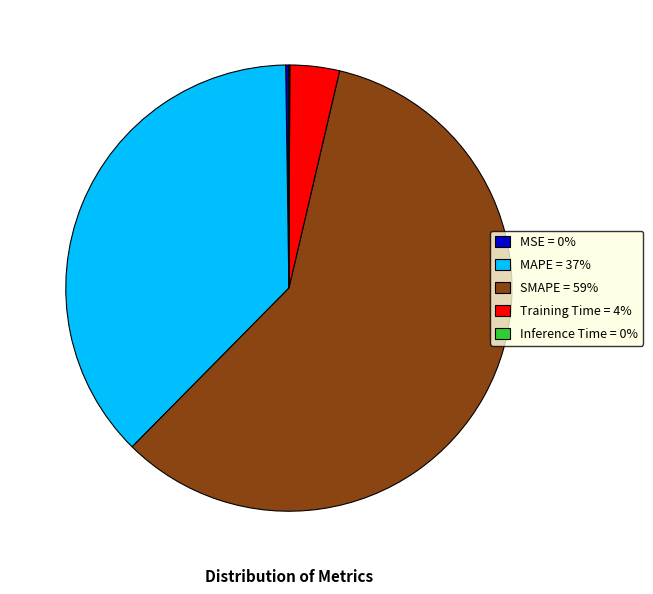

Is the sum of SMAPE and MAPE greater than half?

Yes